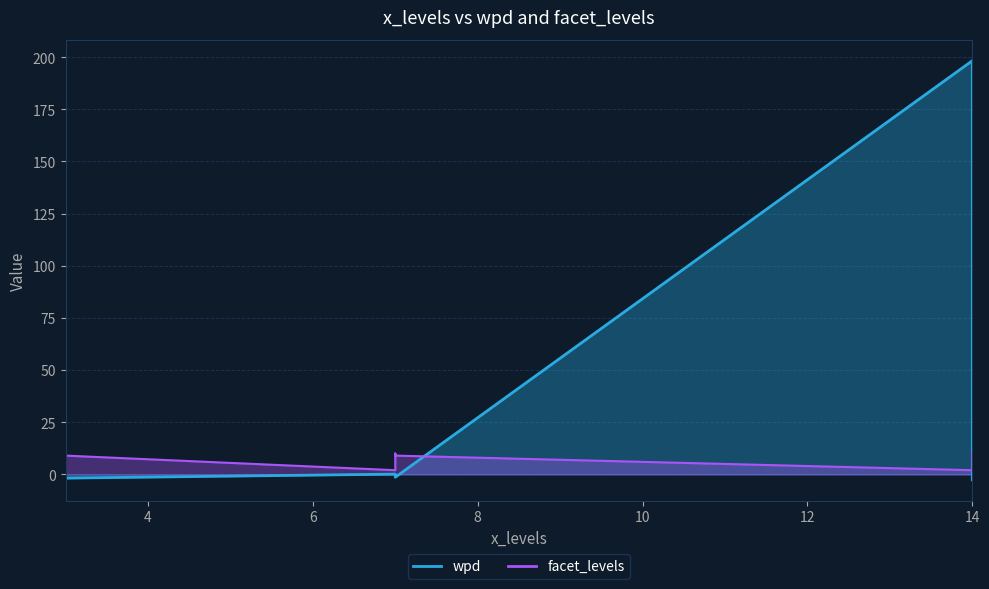

How many lines are shown in the chart?

2